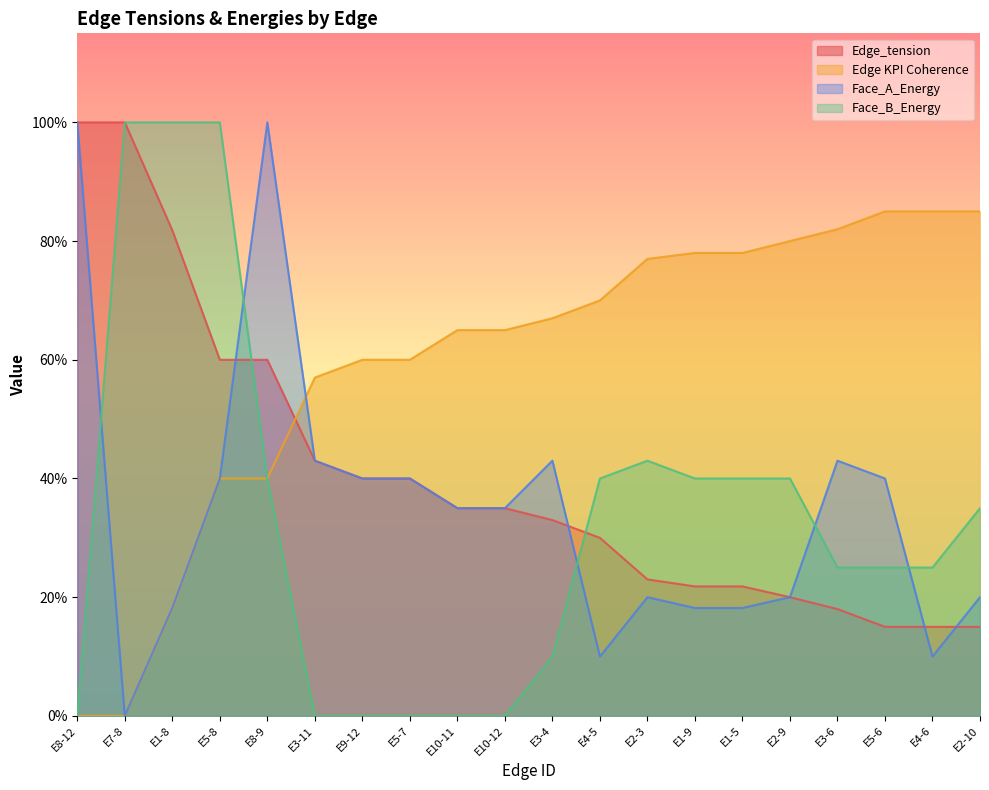

Where is Face_B_Energy nearest to the value 0?

E8-12